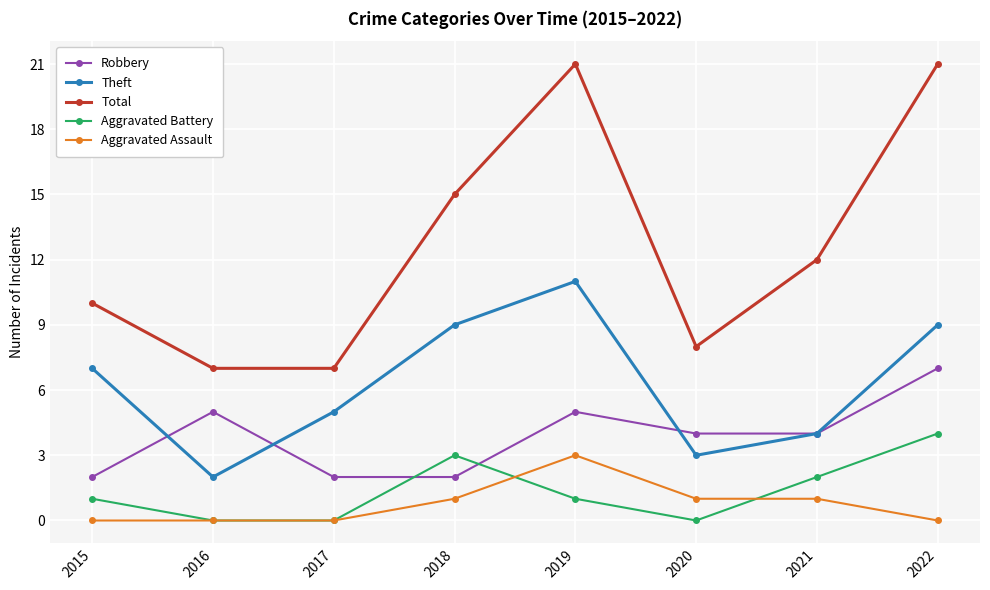

Reading right to left, what are all the values shown in this chart?

Robbery: 2022=7	2021=4	2020=4	2019=5	2018=2	2017=2	2016=5	2015=2
Theft: 2022=9	2021=4	2020=3	2019=11	2018=9	2017=5	2016=2	2015=7
Total: 2022=21	2021=12	2020=8	2019=21	2018=15	2017=7	2016=7	2015=10
Aggravated Battery: 2022=4	2021=2	2020=0	2019=1	2018=3	2017=0	2016=0	2015=1
Aggravated Assault: 2022=0	2021=1	2020=1	2019=3	2018=1	2017=0	2016=0	2015=0